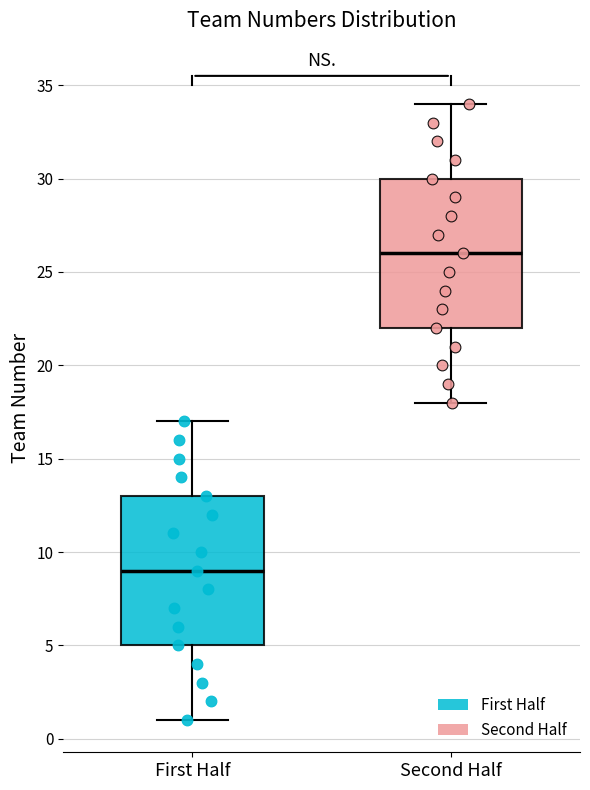

Reading left to right, read every box against the y-axis: the position of its median line, the range the box covers, and the ends of its whiskers. The values are not printed on the chart, so give them approximately, as read against the axis.

First Half: median 9, box 5 to 13, whiskers 1 to 17
Second Half: median 26, box 22 to 30, whiskers 18 to 34